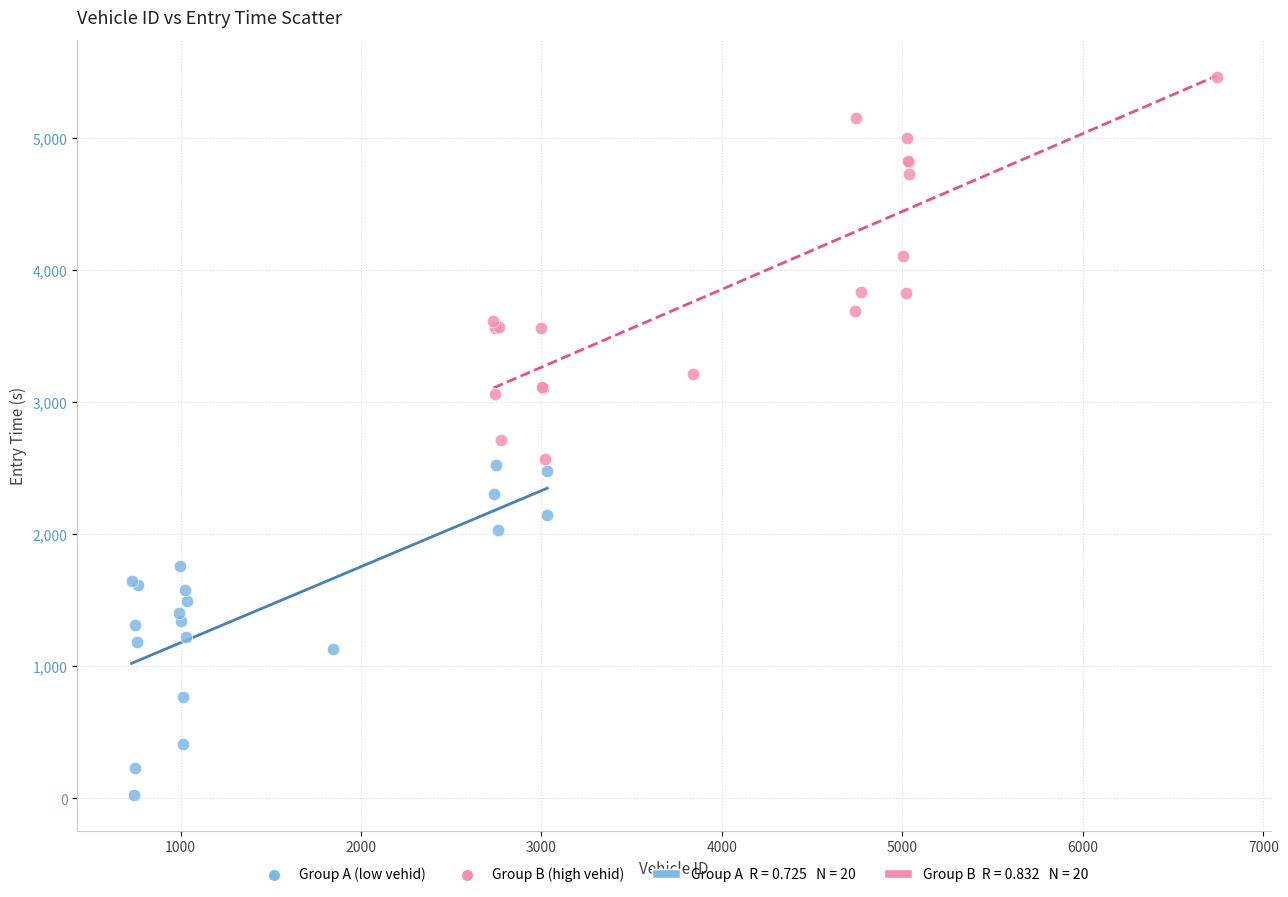

Which series reaches the maximum Y coordinate?

Group B (high vehid)